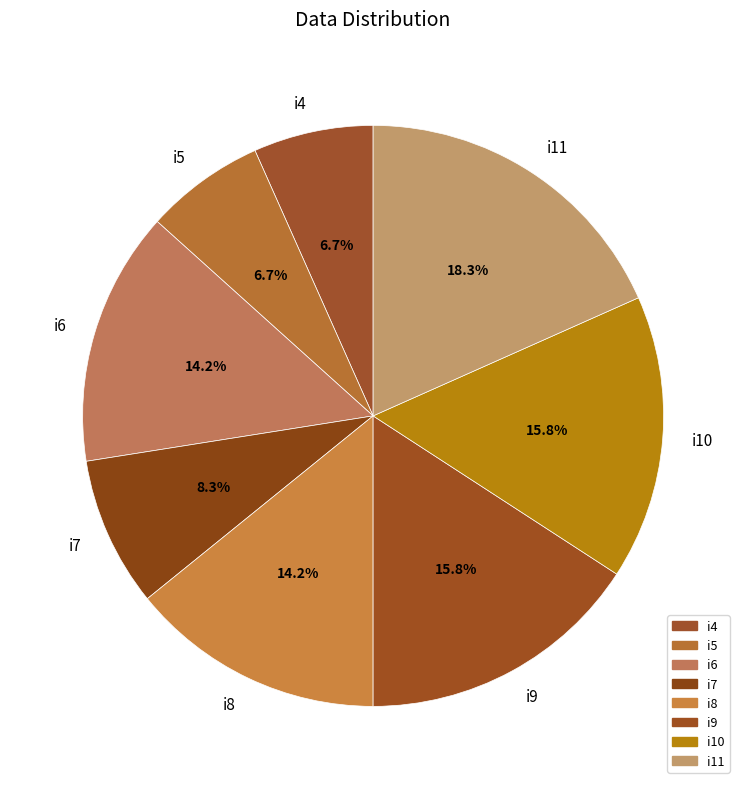

Which category has the biggest portion of the pie?

i11